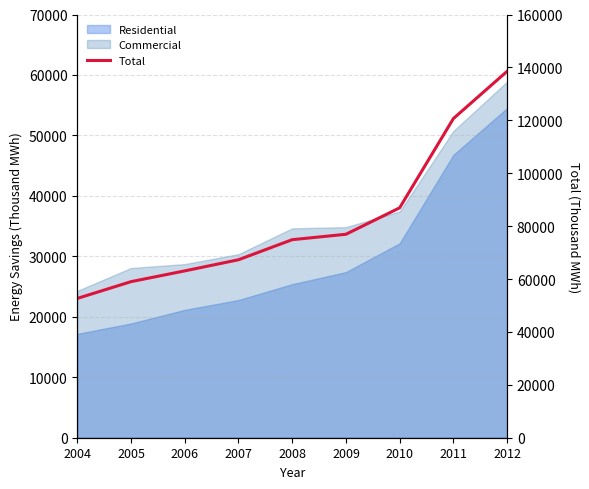

Between 2011 and 2008, which is larger?

2011